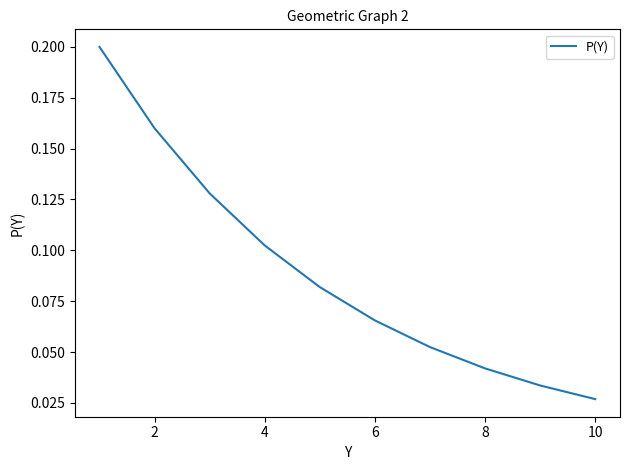

At which label is the value closest to 0?

10